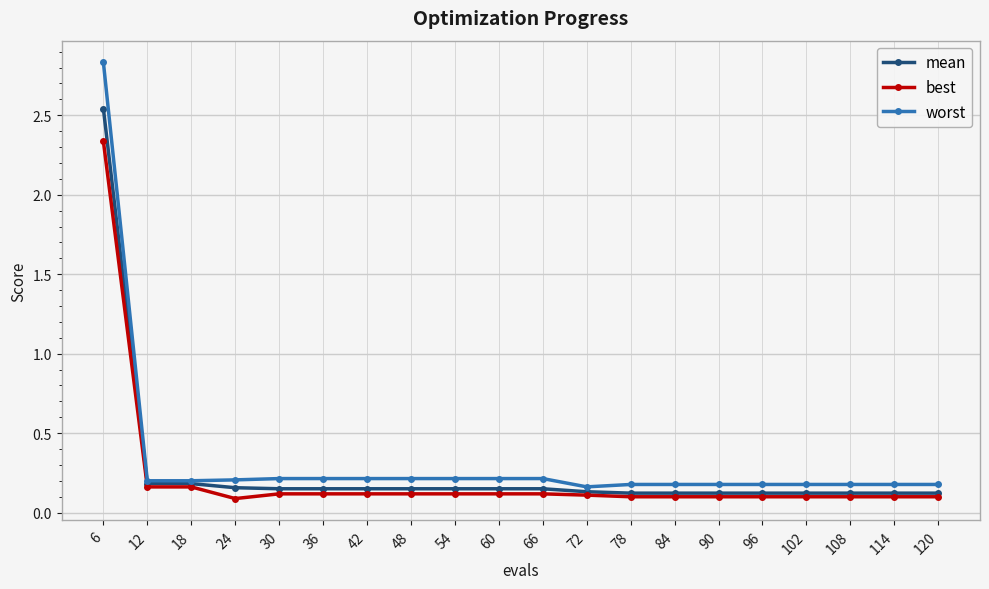

What is the total value across all series at 6?

7.7